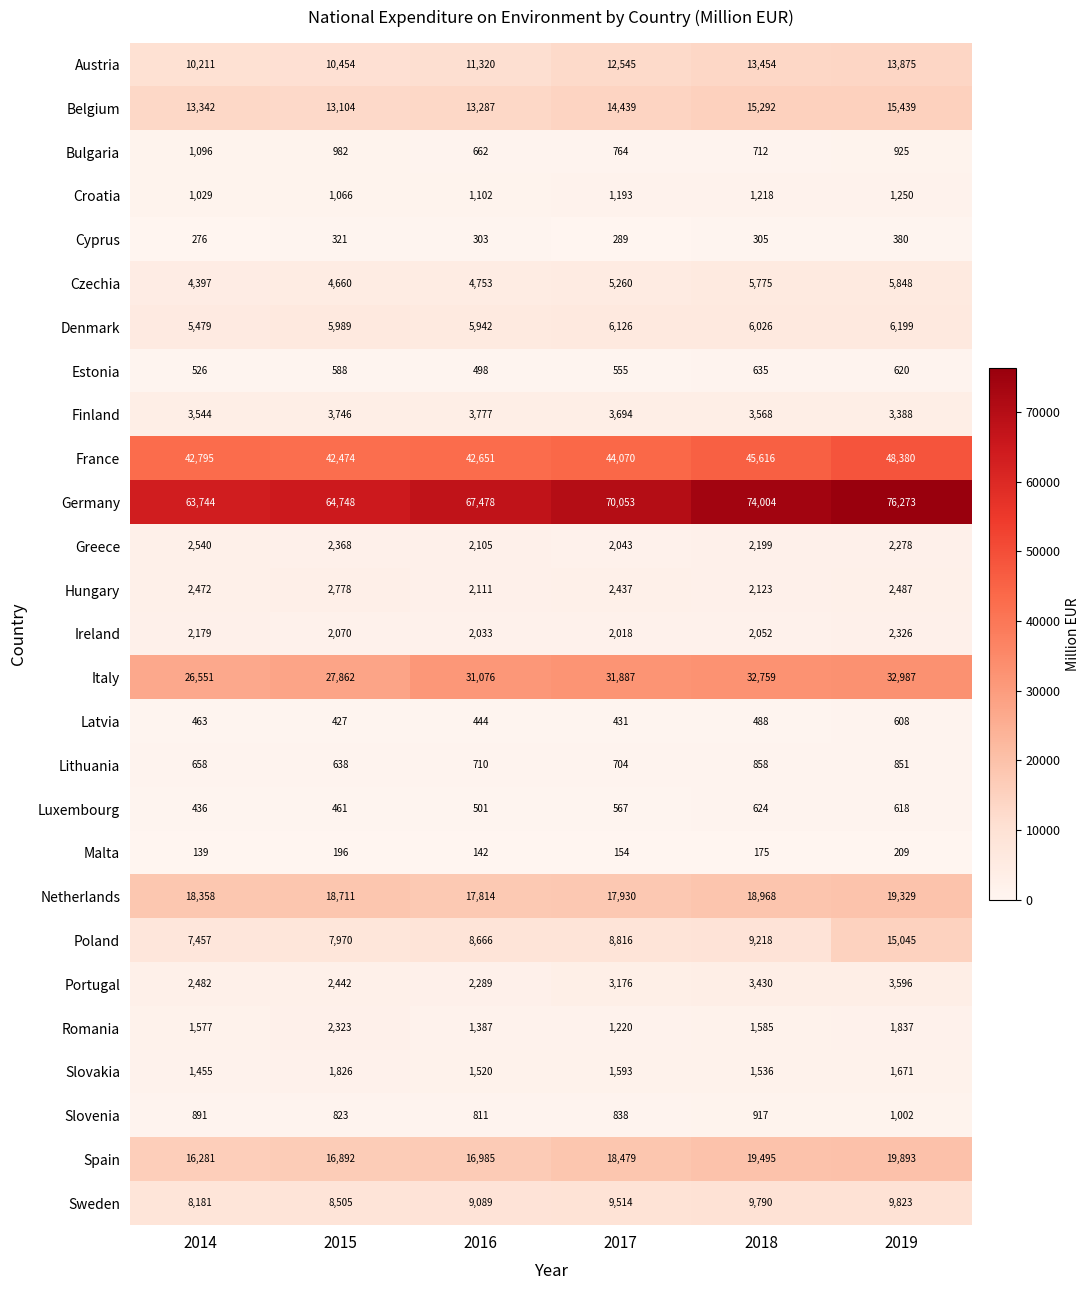

True or false: Ireland has a value of 2785 at 2015.

False